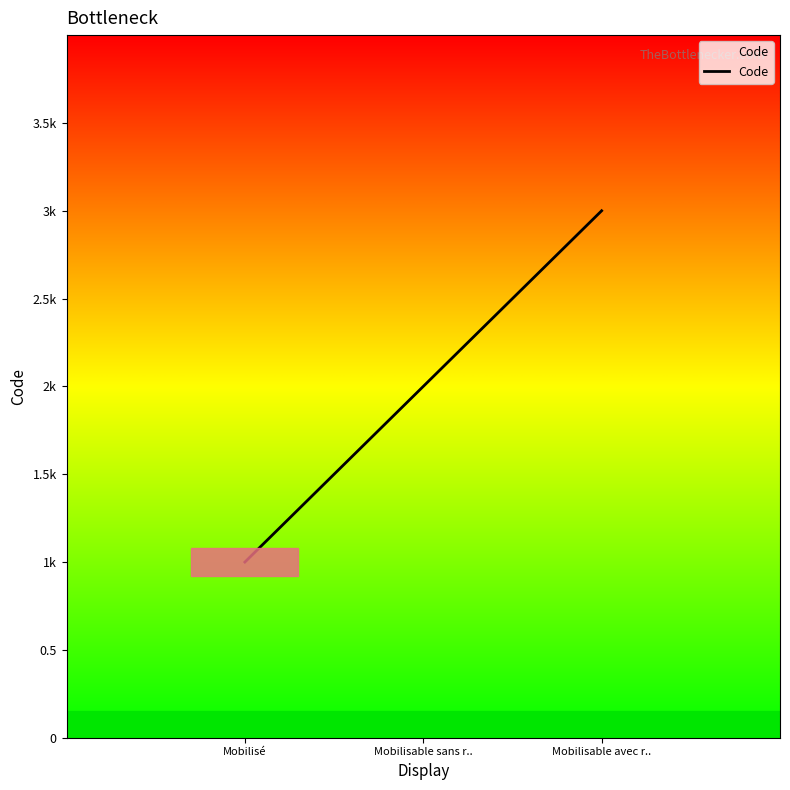

What is the label of the 2nd point from the right?

Mobilisable sans r..